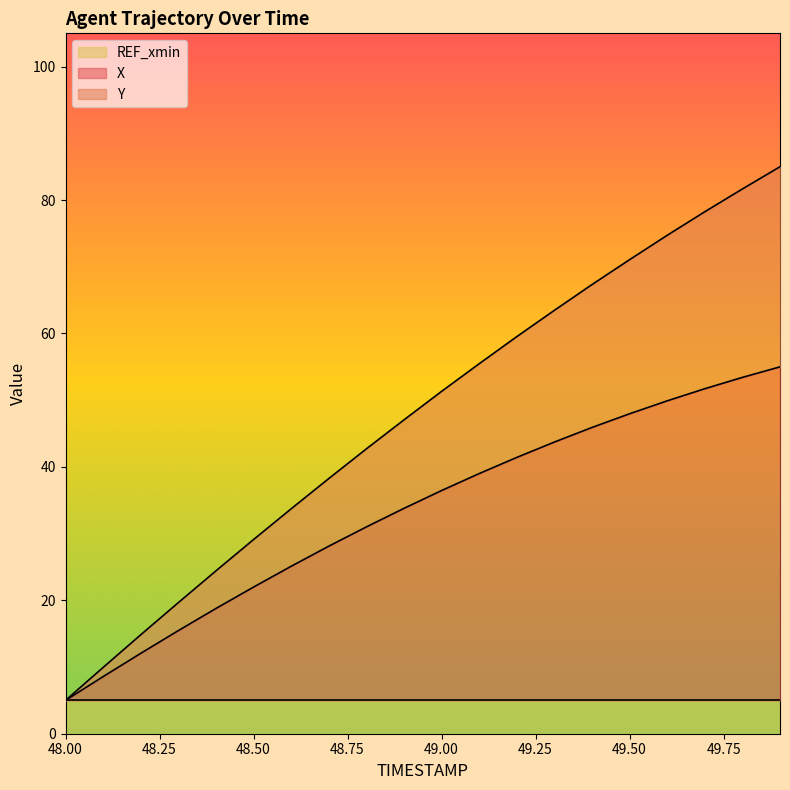

Where does the X series first go above 36?

49.0